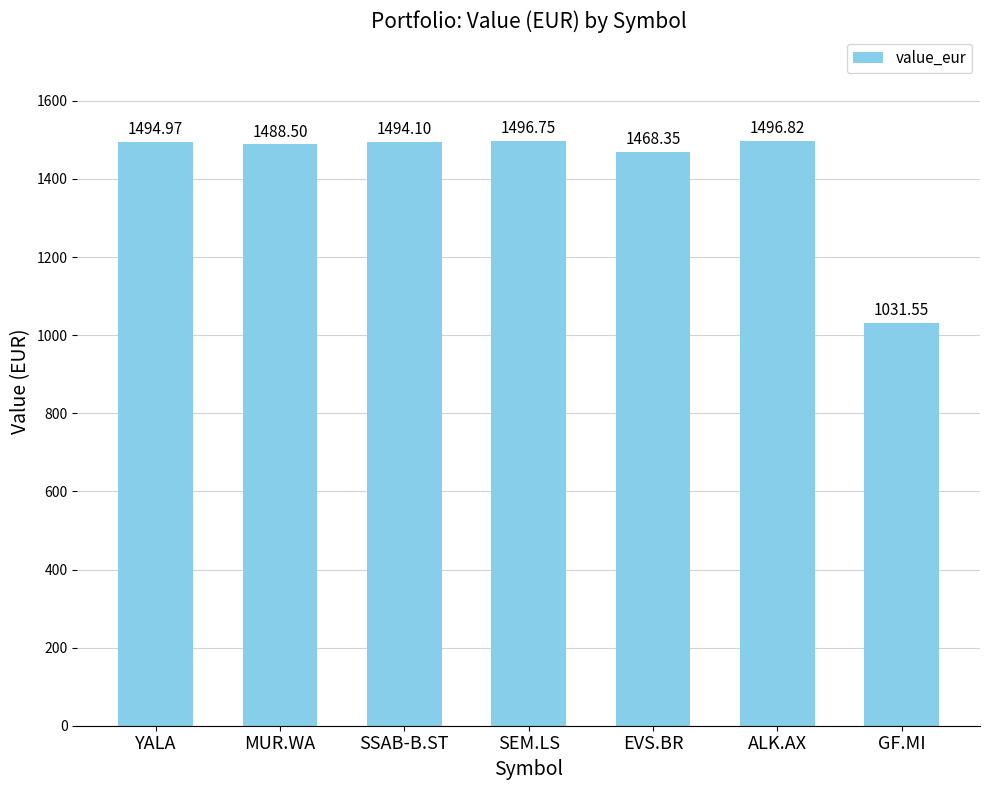

Which category has the highest value across all series?

ALK.AX